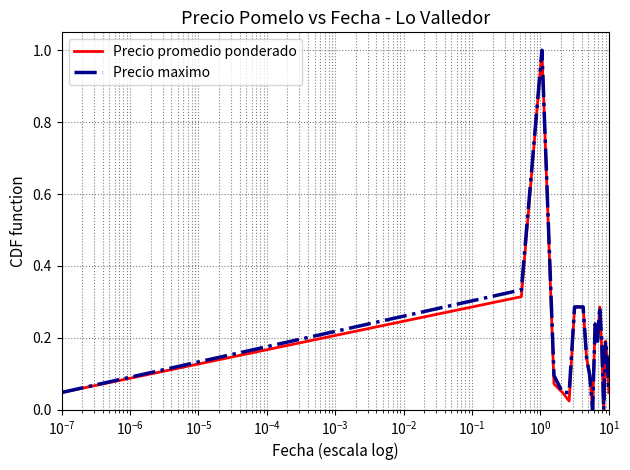

Is this an area chart (filled region under the line)?

No